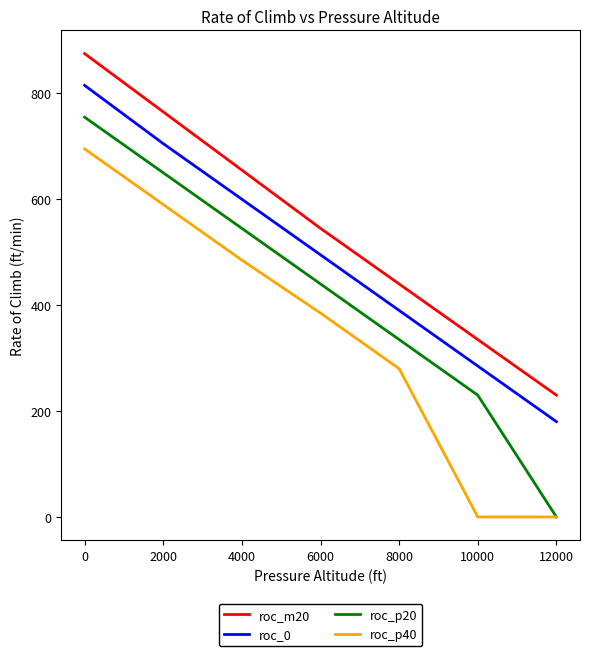

Rank the categories by roc_m20 value from lowest to highest.

12000, 10000, 8000, 6000, 4000, 2000, 0